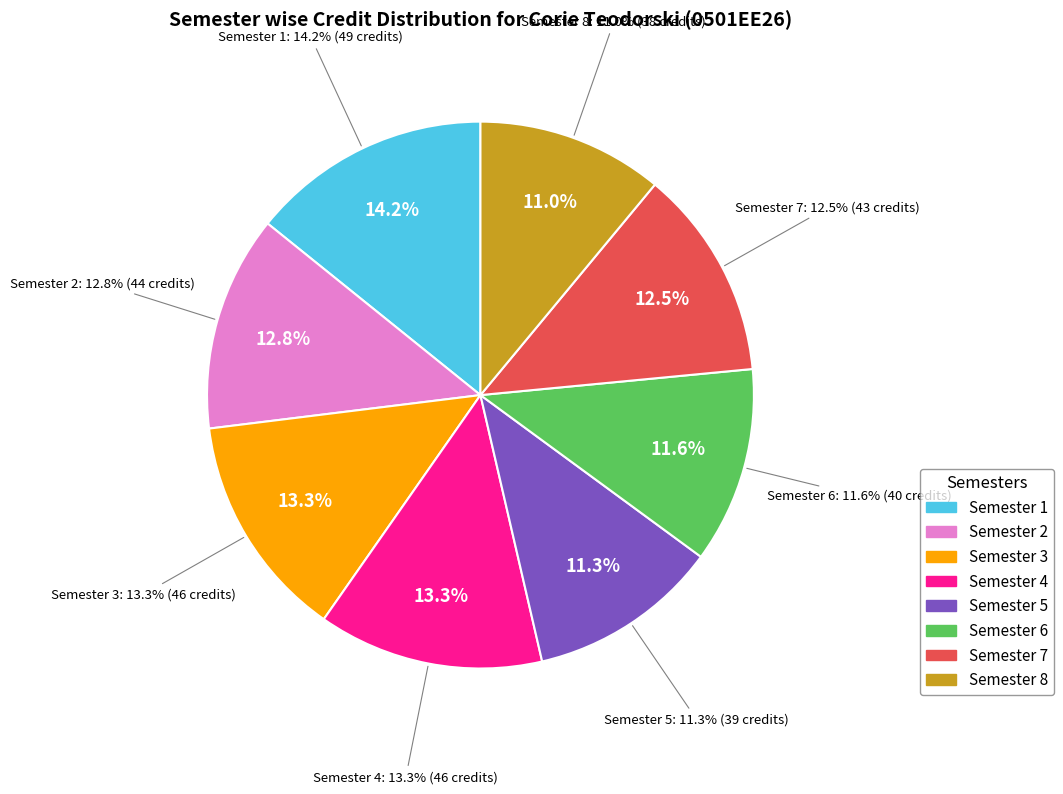

To the nearest percent, what is the combined percentage of Semester 2 and Semester 3?

26%